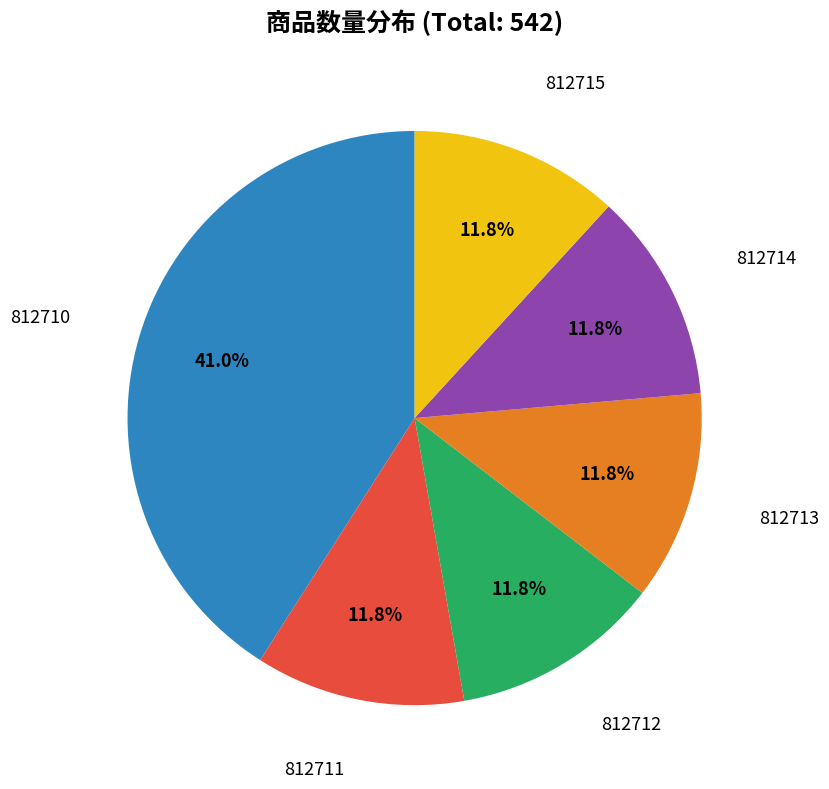

Is there a majority slice in this chart?

No